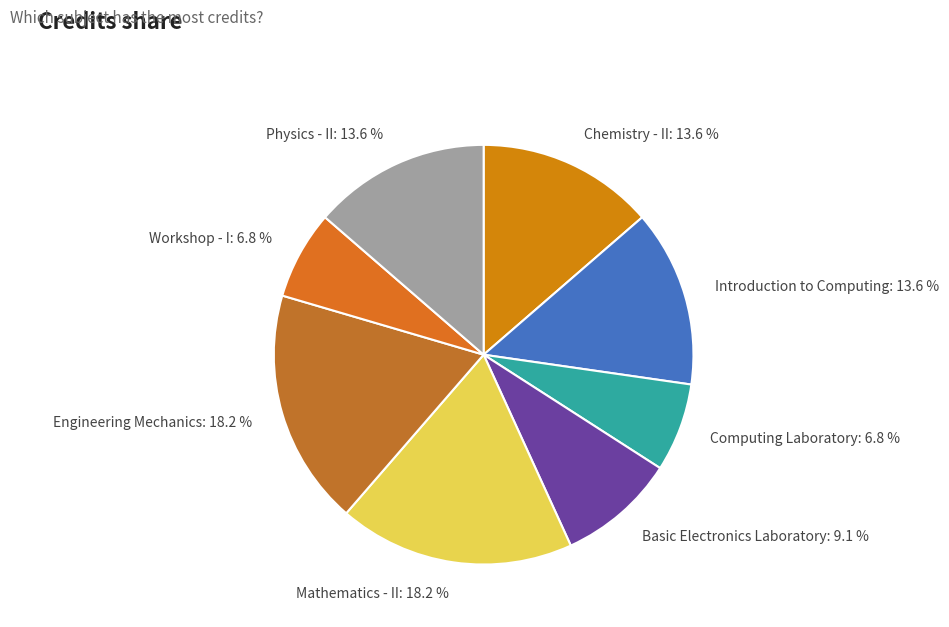

Count the number of slices in the pie.

8